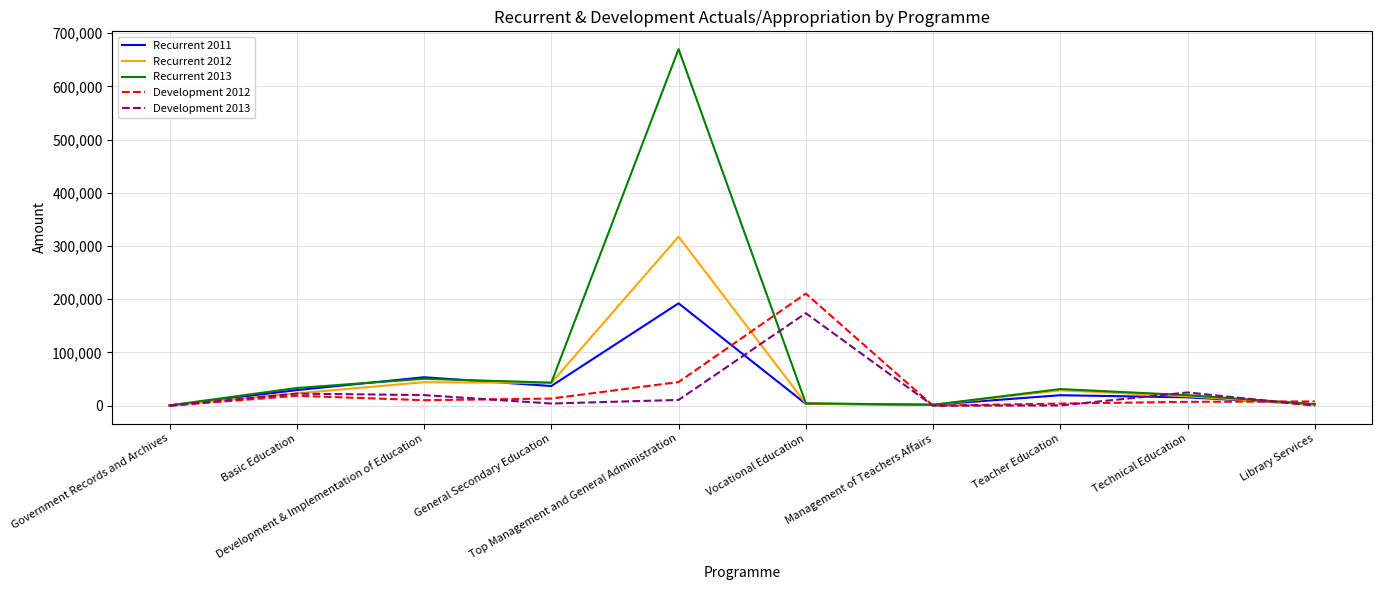

Is this an area chart (filled region under the line)?

No